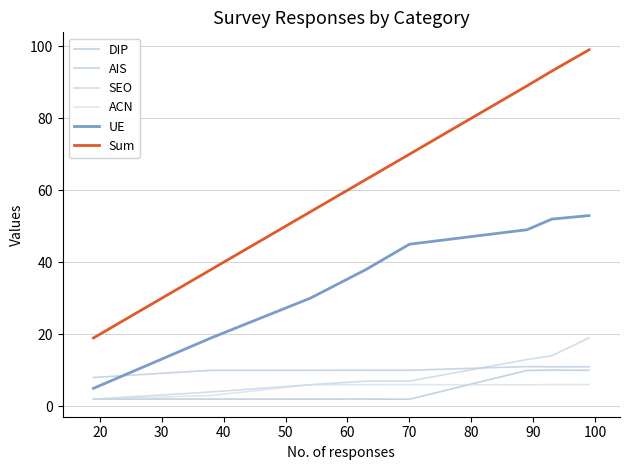

Which series has the largest total across all categories?

Sum